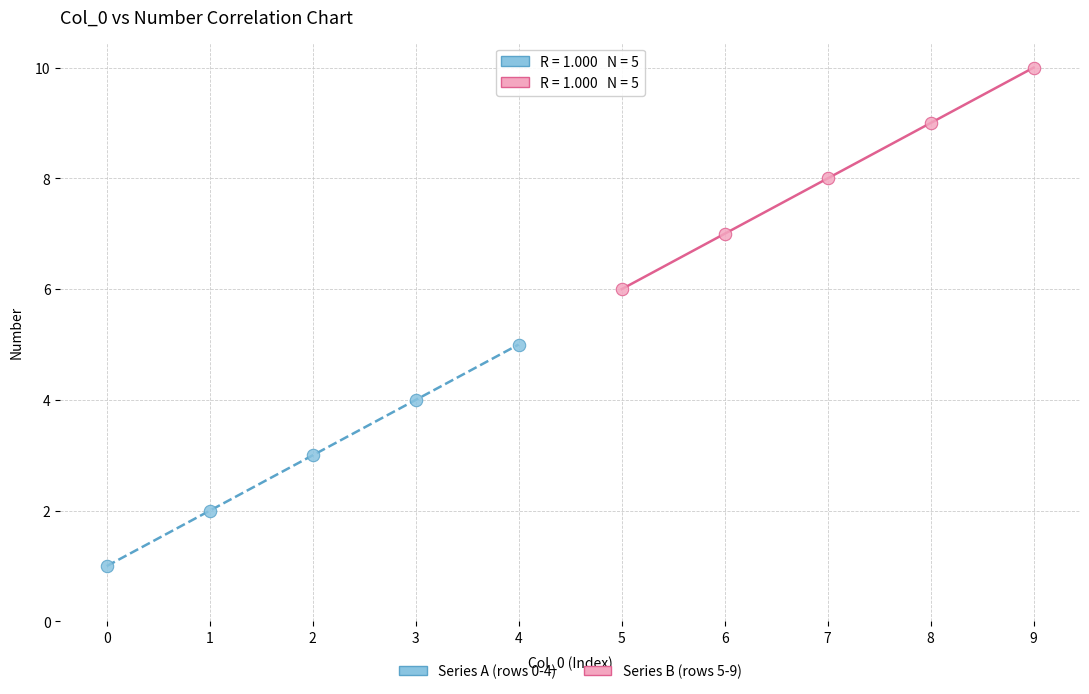

Which series contains the highest Y value?

Series B (rows 5-9)